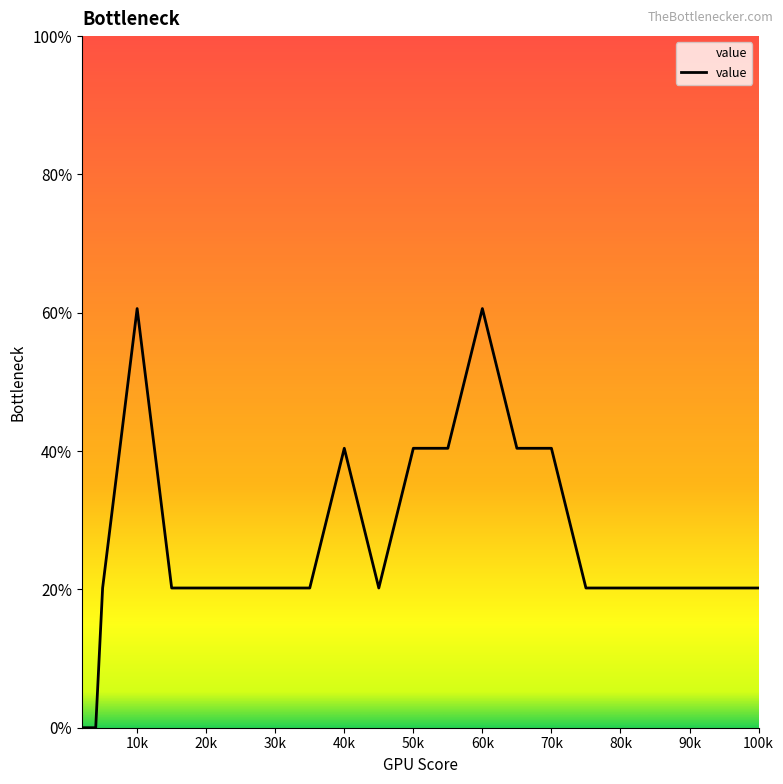

Is this an area chart (filled region under the line)?

Yes